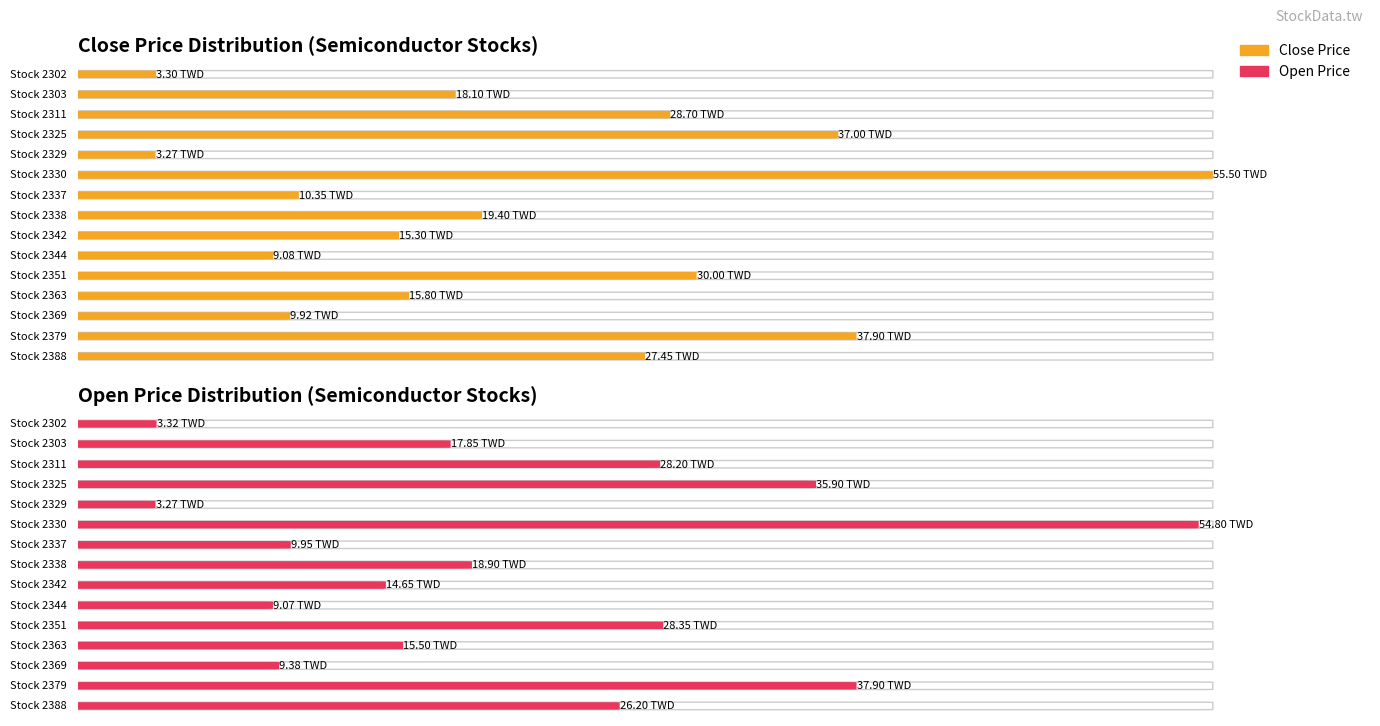

The value of Close Price at 2303 is 18.1. True or false?

True